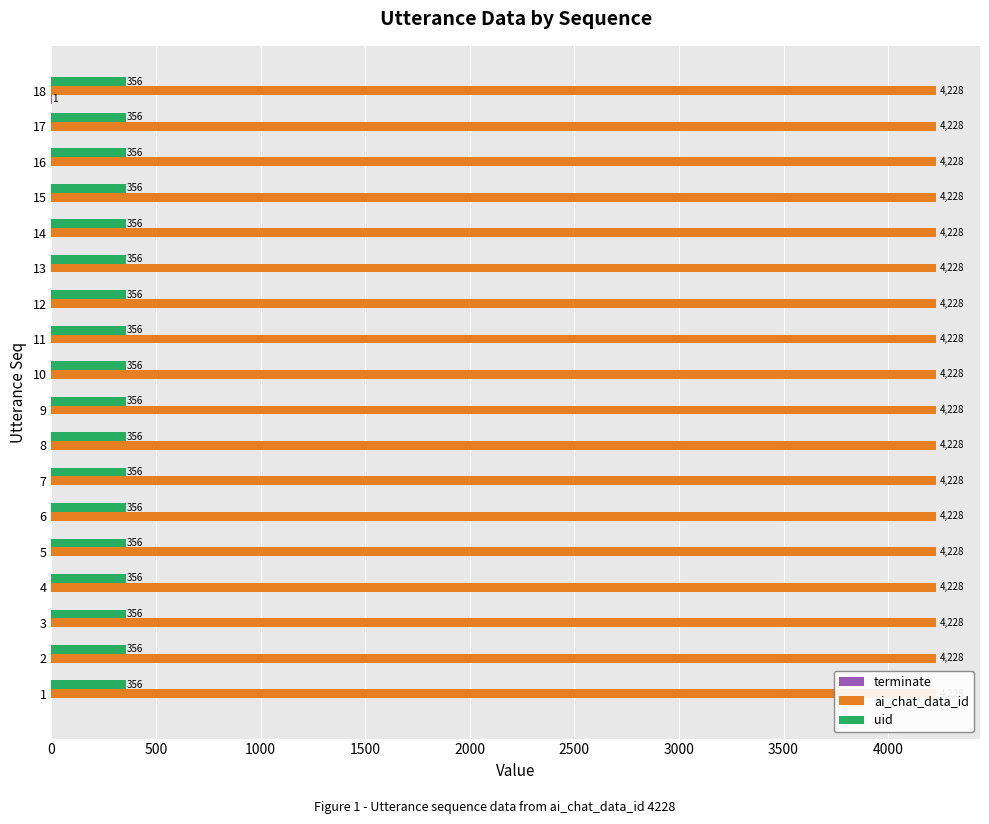

How many bars are there in each group?

3